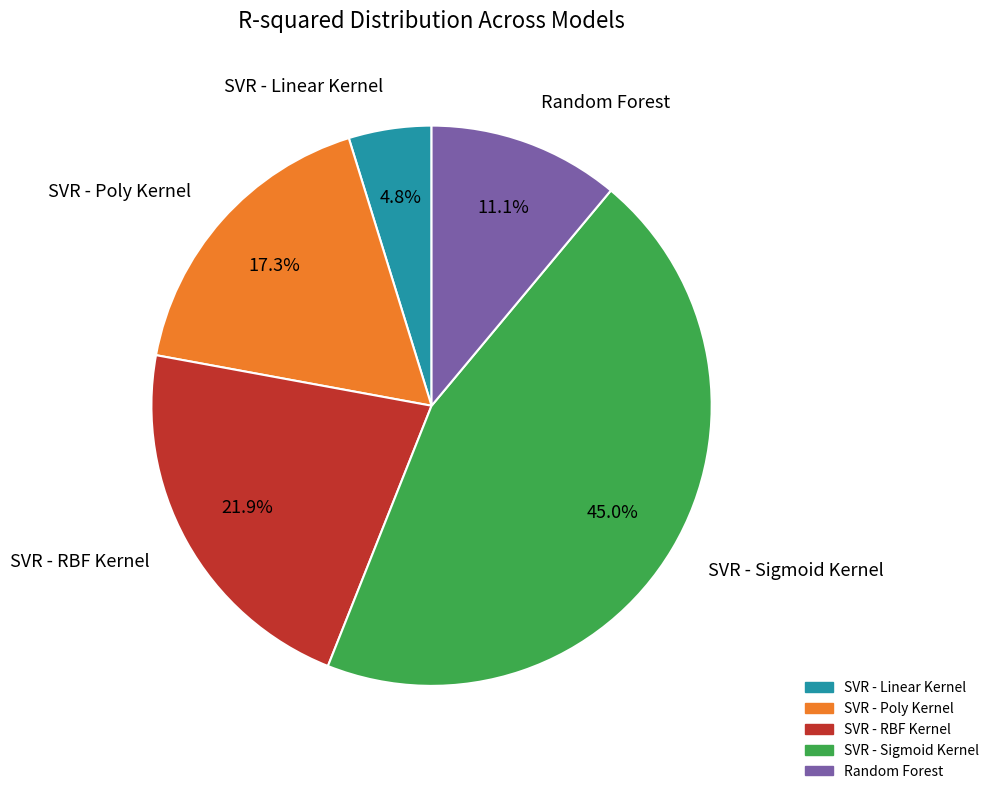

To the nearest percent, what is the difference between the SVR - Linear Kernel and SVR - Sigmoid Kernel slice percentages?

40%